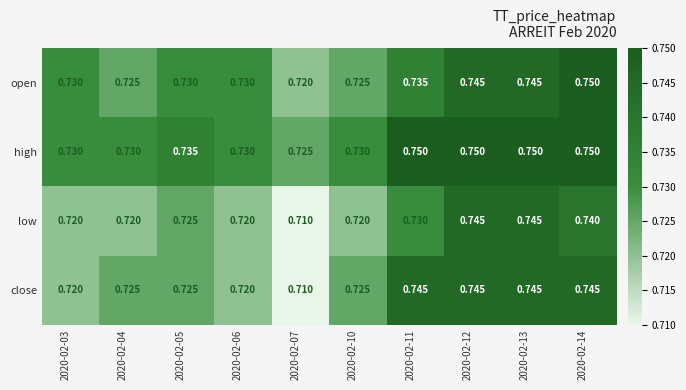

How many data points does each series have?

10